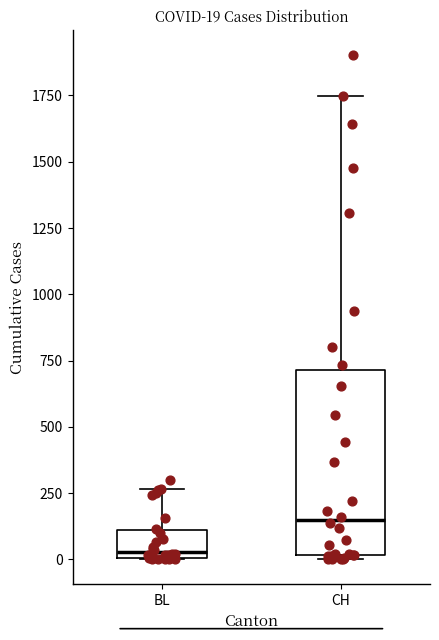

Which box's median line is the highest?

CH